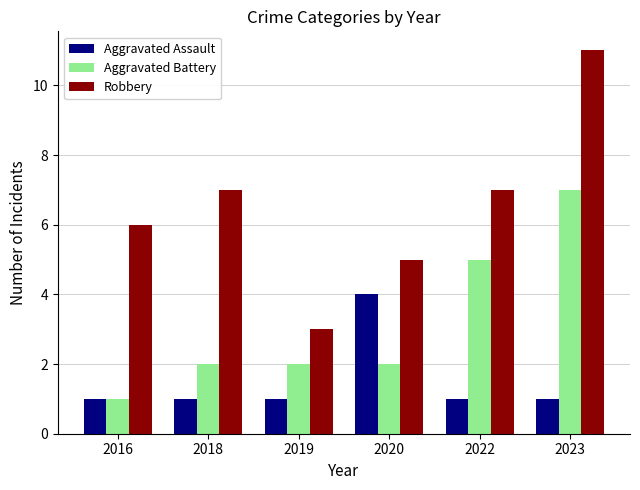

What is the difference between the maximum and minimum values in the Robbery series?

8